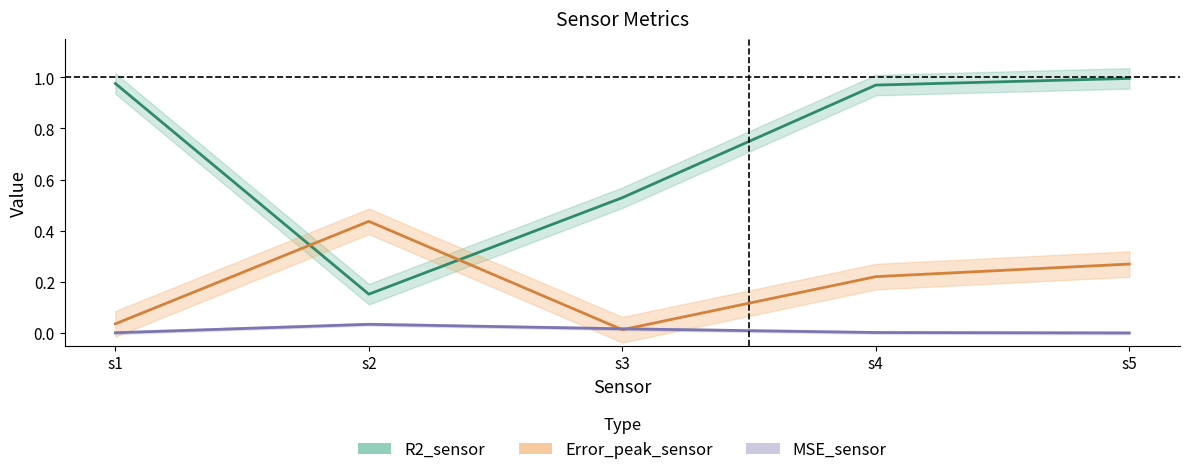

How many lines are shown in the chart?

3